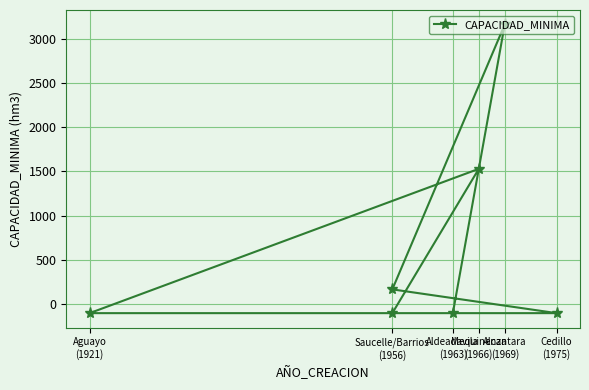

Is this an area chart (filled region under the line)?

No